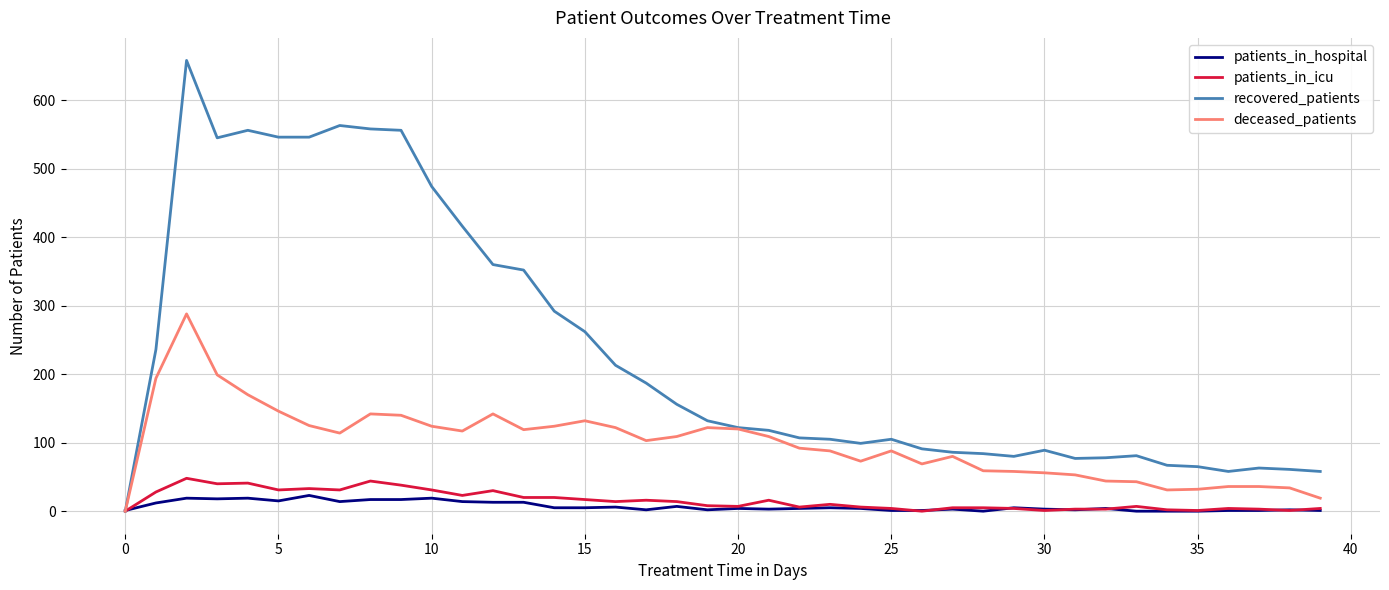

List the series in order of their peak value, lowest first.

patients_in_hospital, patients_in_icu, deceased_patients, recovered_patients